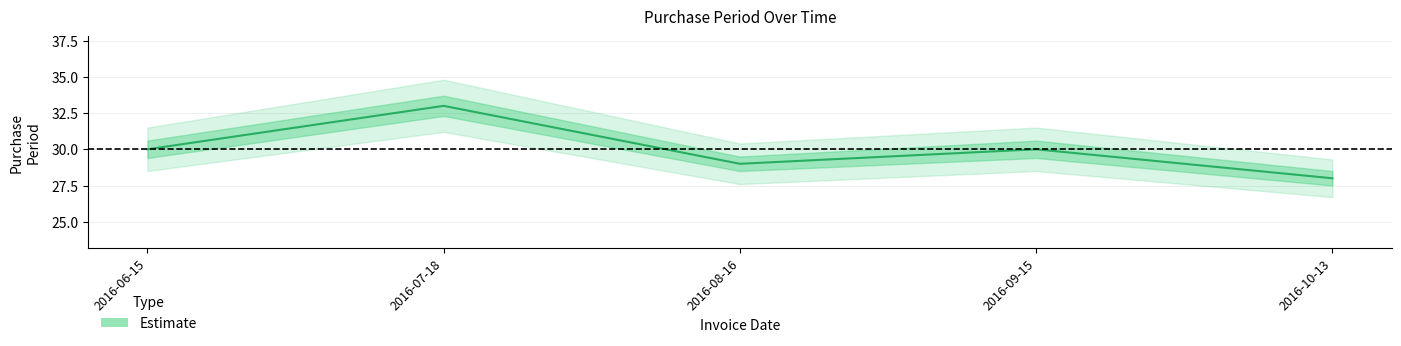

What position from the left is 2016-06-15?

1